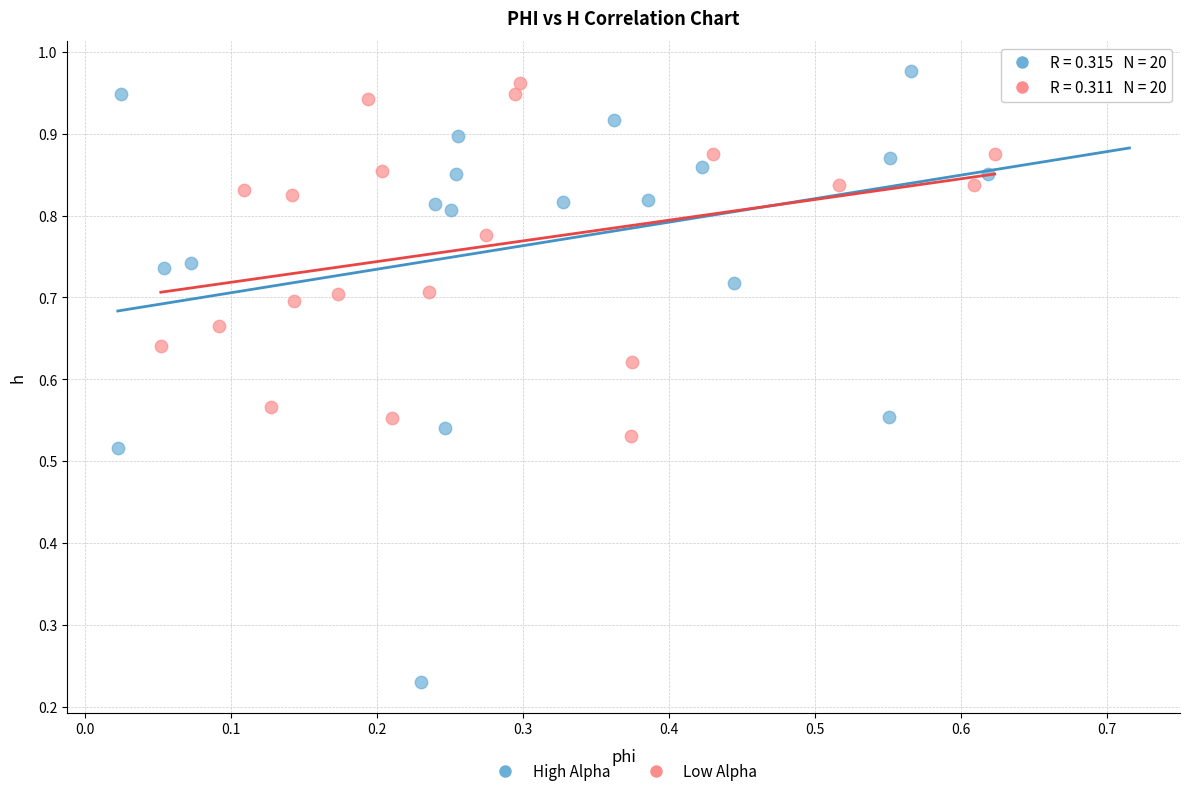

Which series has the largest Y range (max minus min)?

High Alpha